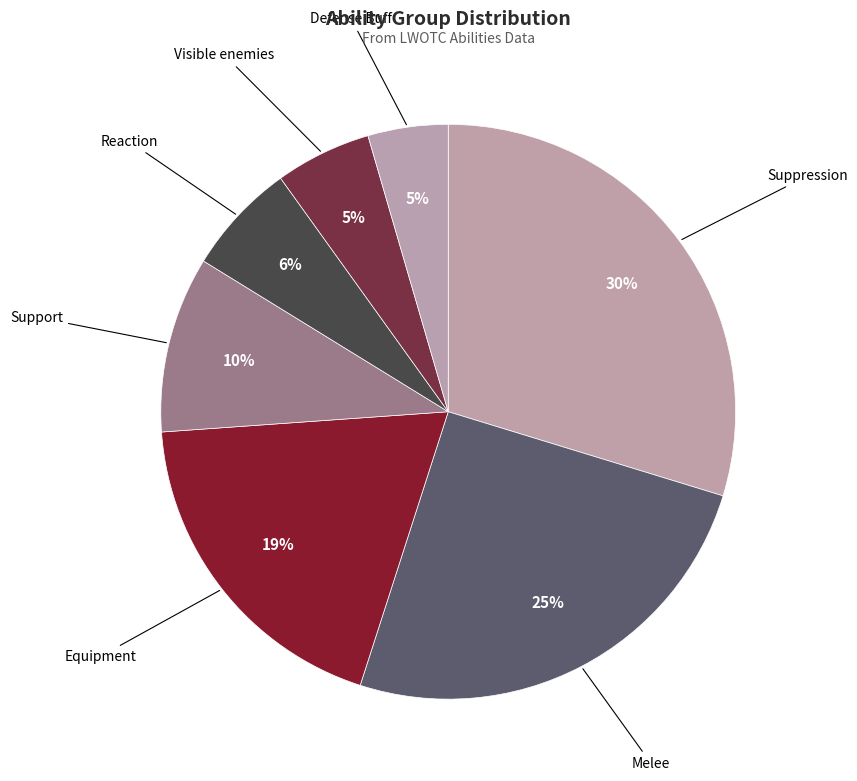

Rank the categories by value from lowest to highest.

Defense Buff, Visible enemies, Reaction, Support, Equipment, Melee, Suppression